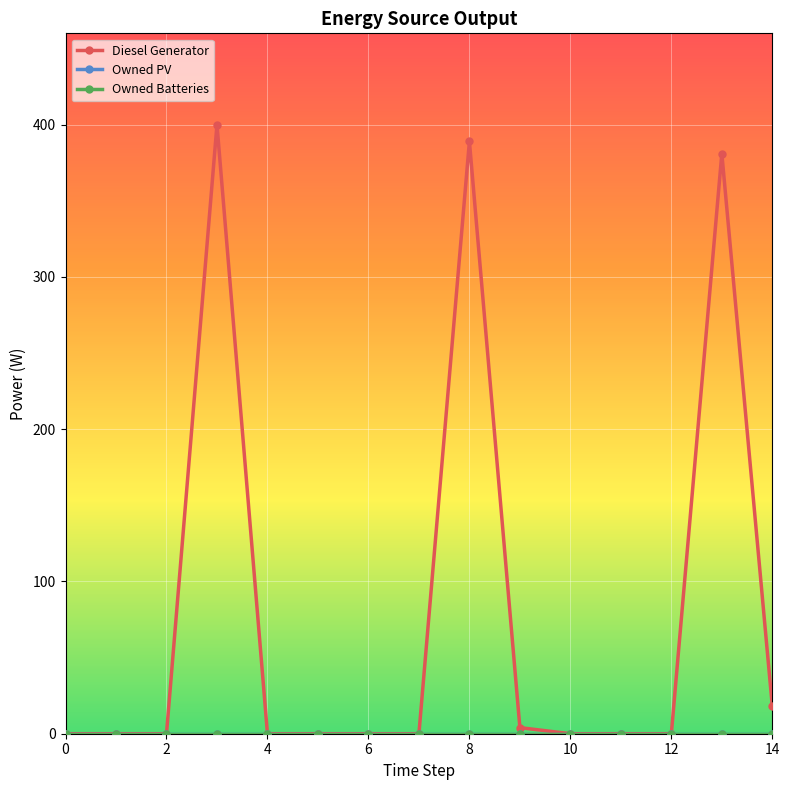

True or false: Diesel Generator and Owned Batteries intersect in this chart.

False